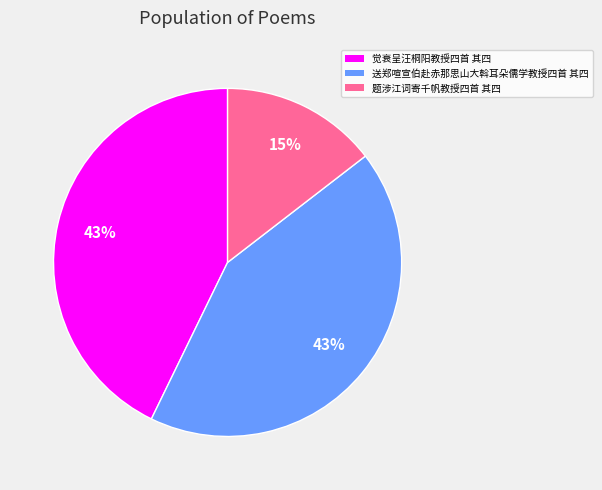

To the nearest percent, what is the average slice percentage?

33%